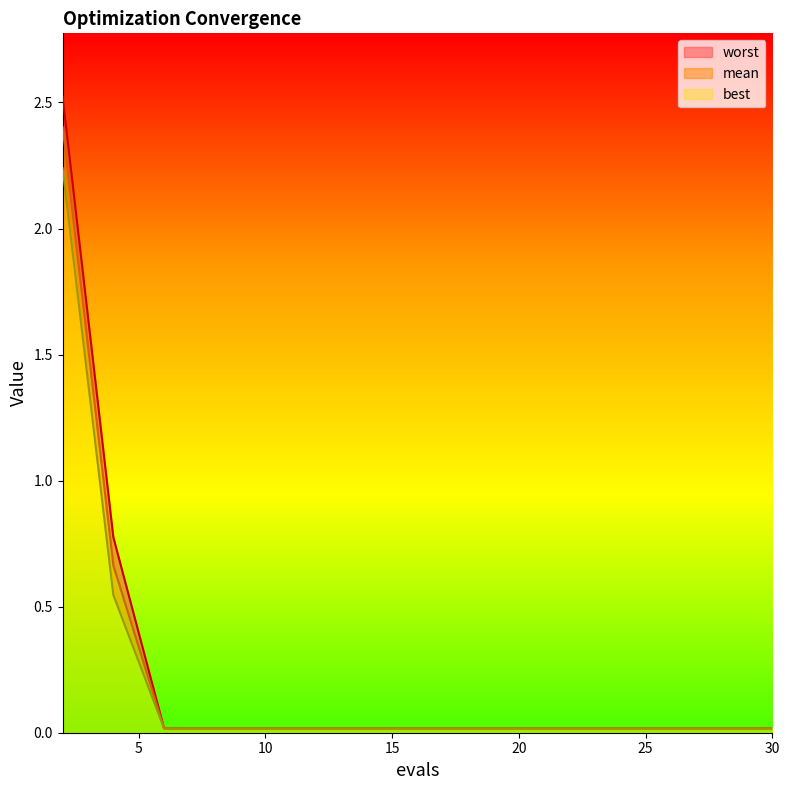

What are all the series names shown in the legend?

worst, mean, best